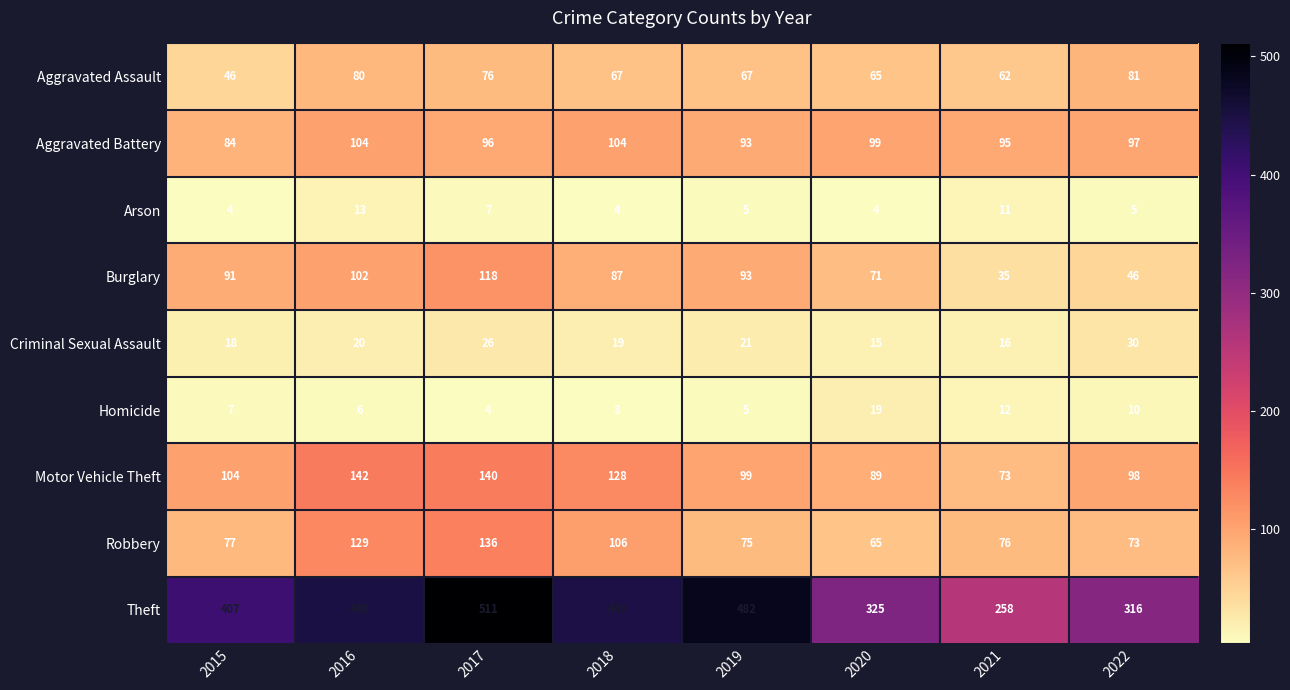

At which category is the sum across all series the highest?

2017